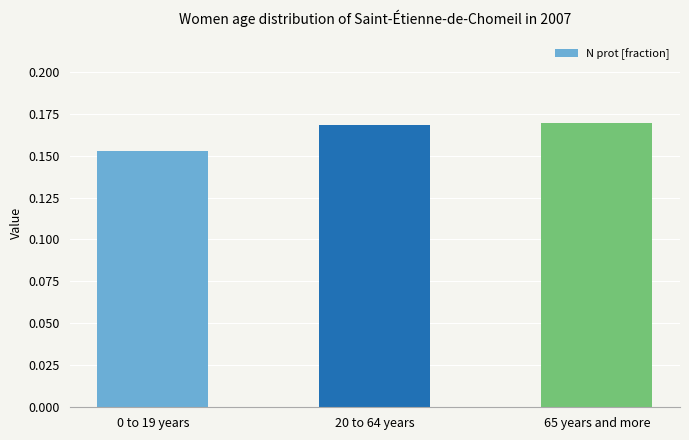

Where is the data nearest to the value 0?

0 to 19 years